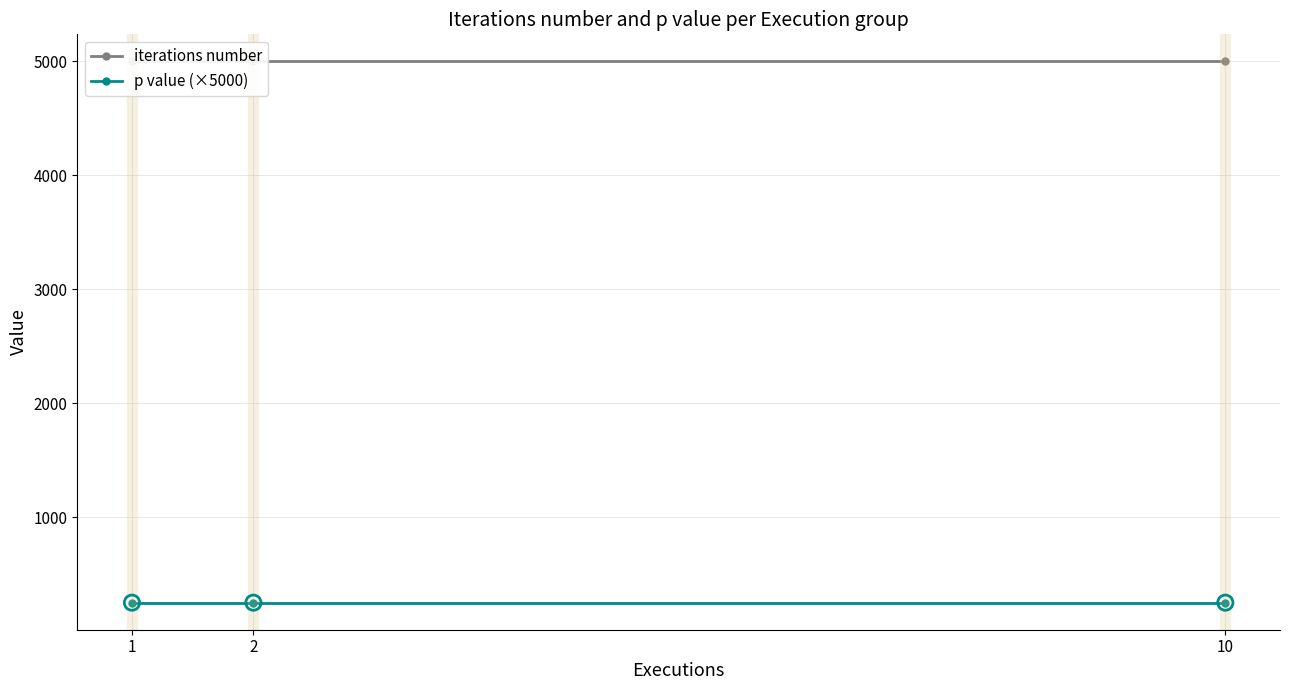

Which series reaches the minimum Y coordinate?

p value (×5000)